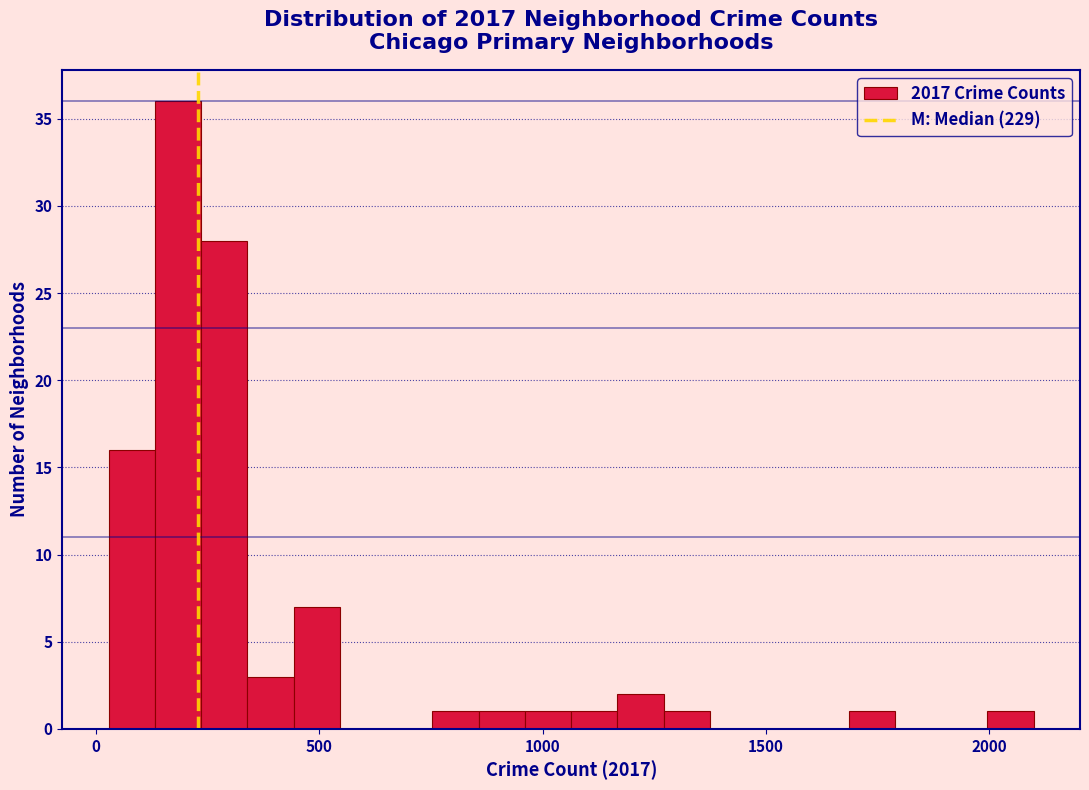

Read against the x-axis, roughly where is the centre of the tallest bar?

200